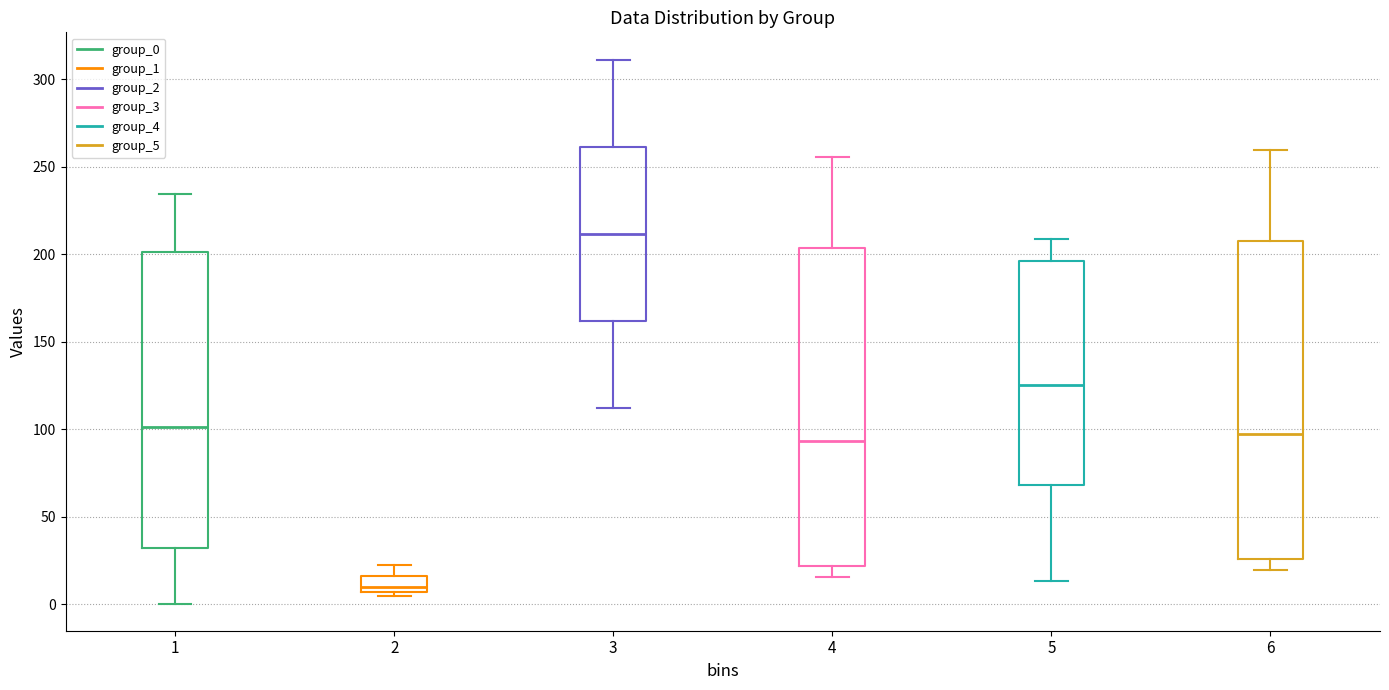

Where is the lower edge of the box at x = 3 on the y-axis? The values are not printed on the chart, so give them approximately, as read against the axis.

160